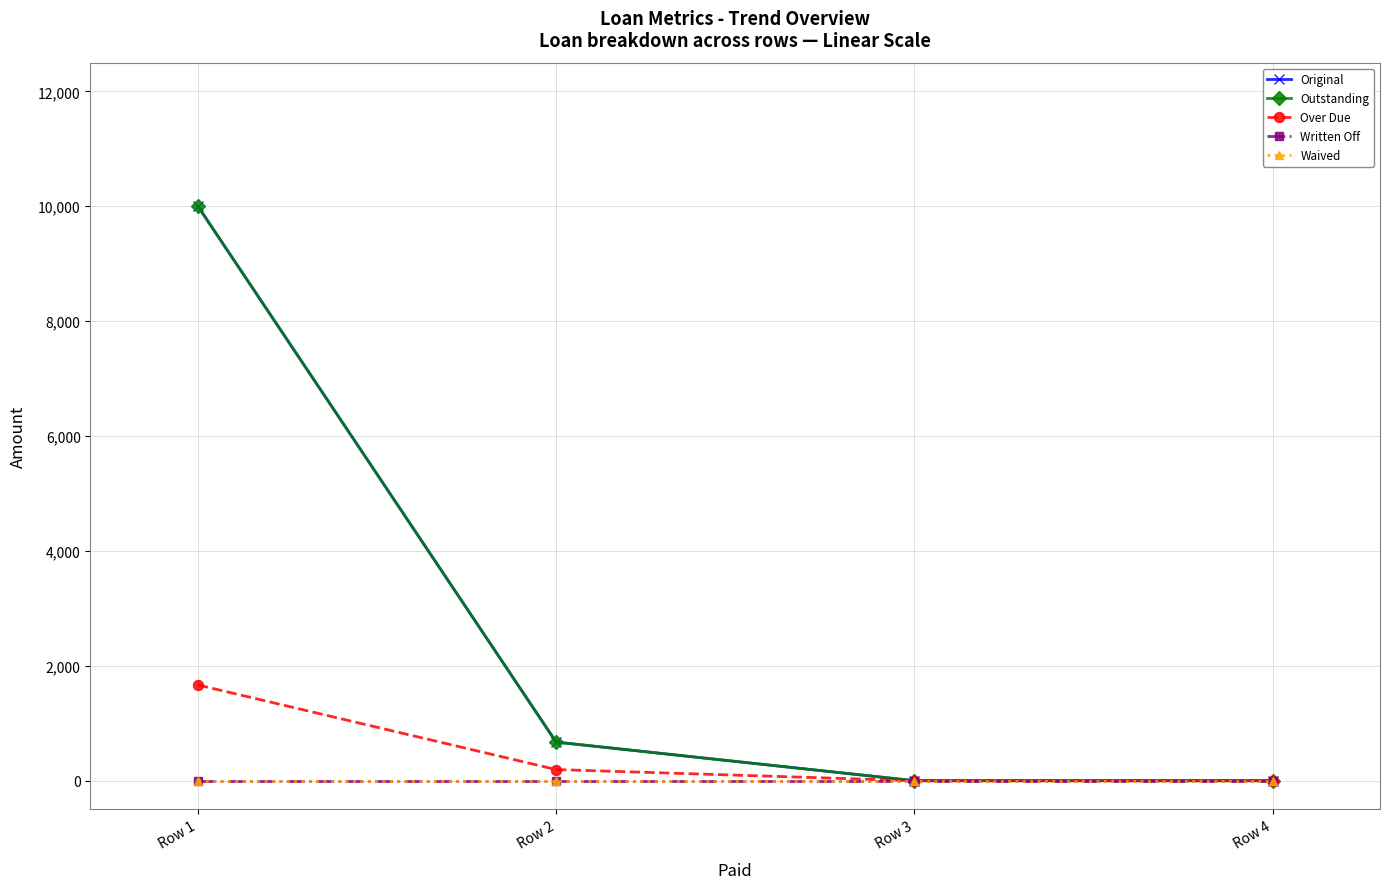

Reading left to right, list all the values displayed in this chart.

Original: 10000.0	672.1	0.0	0.0
Outstanding: 10000.0	672.1	0.0	0.0
Over Due: 1666.7	194.0	0.0	0.0
Written Off: 0.0	0.0	0.0	0.0
Waived: 0.0	0.0	0.0	0.0